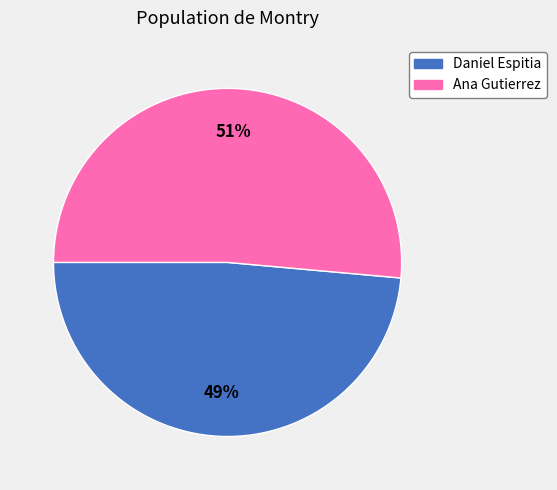

Do Daniel Espitia and Ana Gutierrez together represent more than half of the pie?

Yes